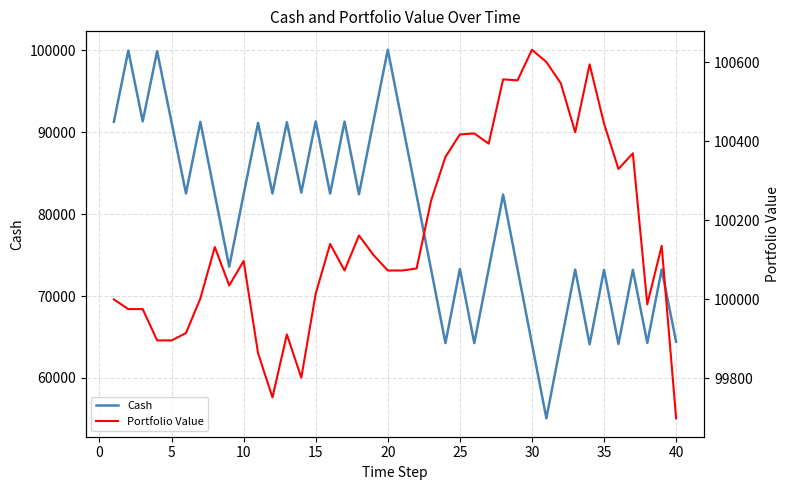

How many lines are shown in the chart?

2